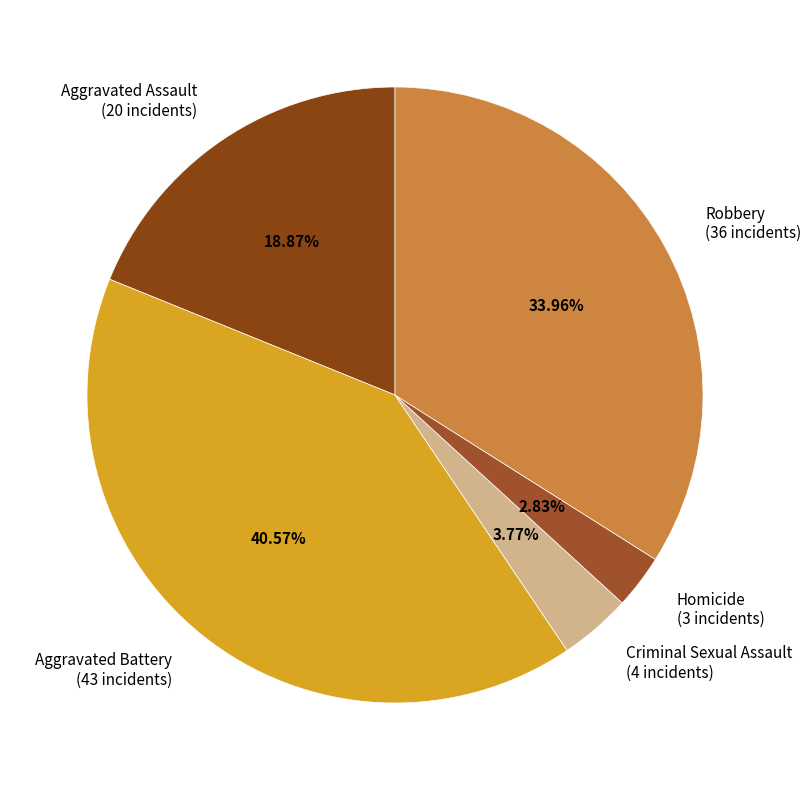

Rank the categories by value from lowest to highest.

Homicide, Criminal Sexual Assault, Aggravated Assault, Robbery, Aggravated Battery